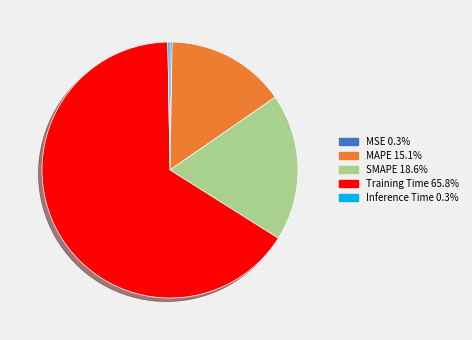

Combined, do SMAPE and MAPE account for over 50%?

No